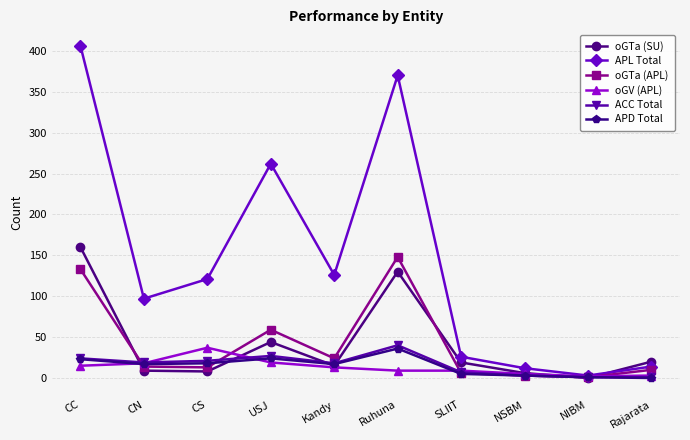

The value of oGTa (APL) at CC is 196. True or false?

False